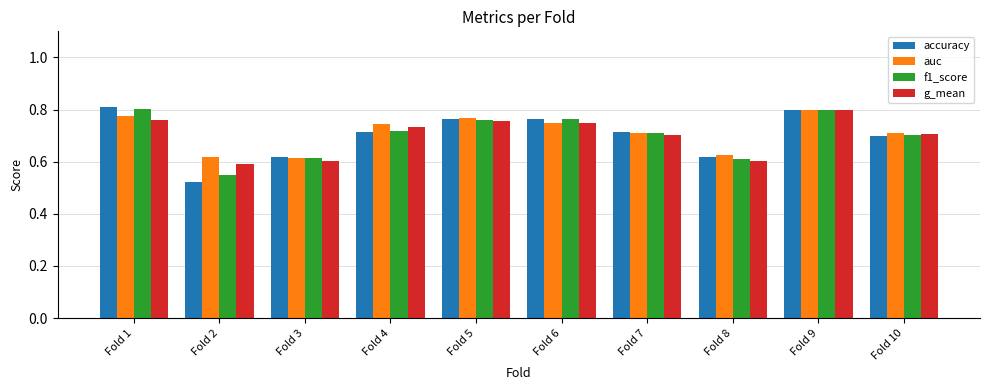

What is the sum of the f1_score values at Fold 5 and Fold 8?

1.4